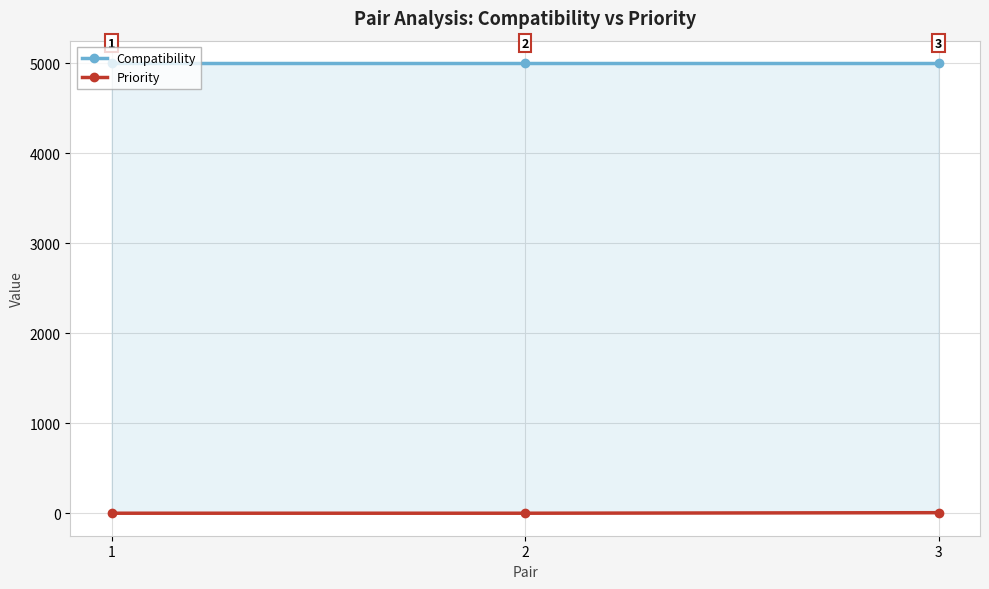

What is the spread (max minus min) of values at 1?

5000